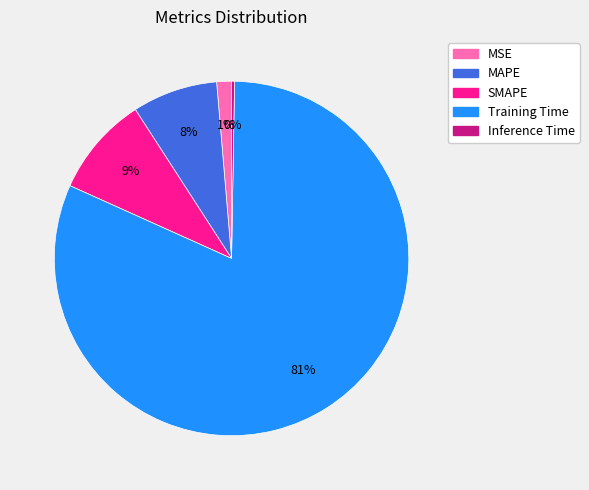

Is the sum of SMAPE and MSE greater than half?

No